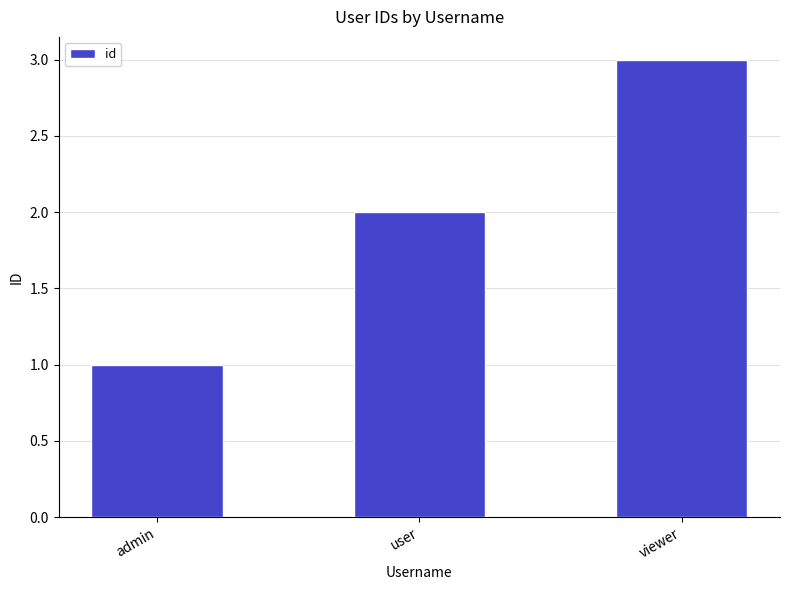

What is the label of the 1st bar from the right?

viewer